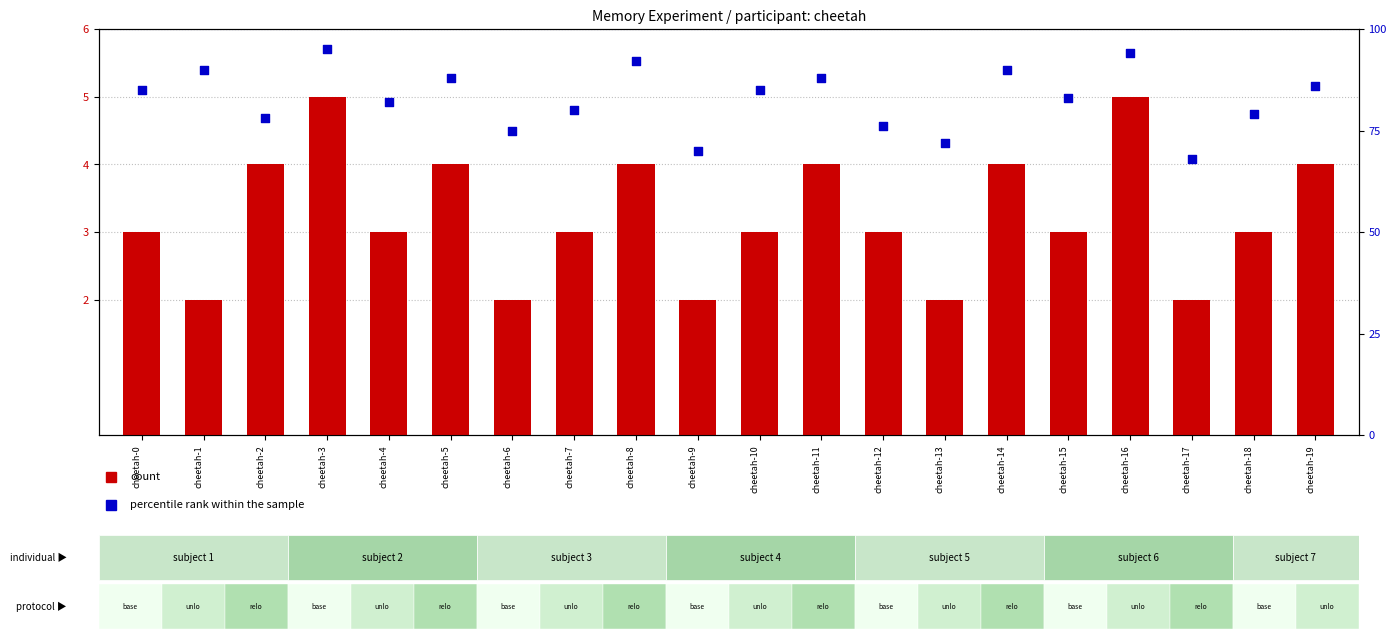

Which series contains the lowest Y value?

count